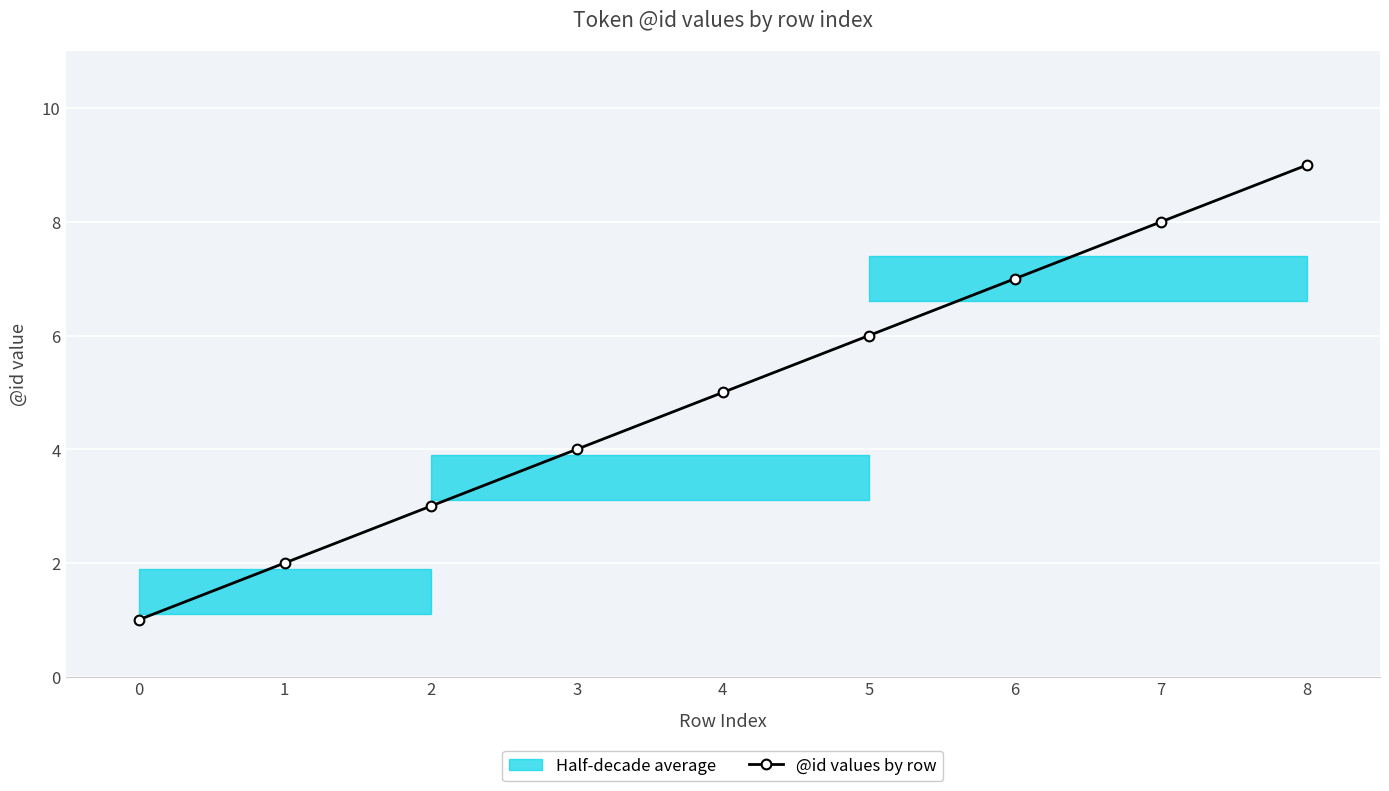

How many data points are above 5?

4